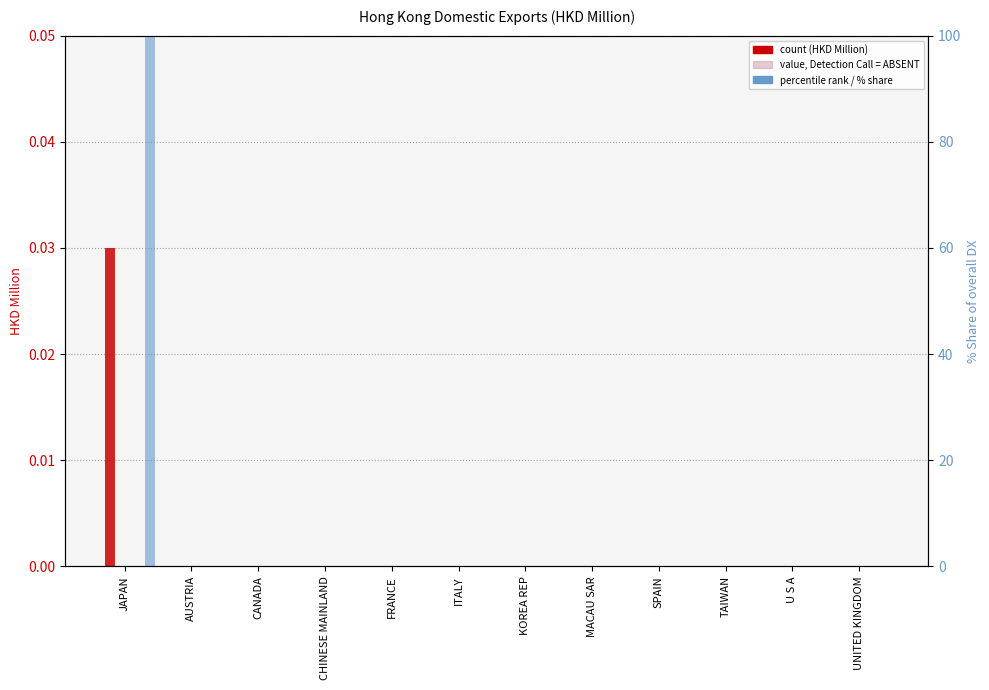

Is it true that the value at FRANCE is 0?

True